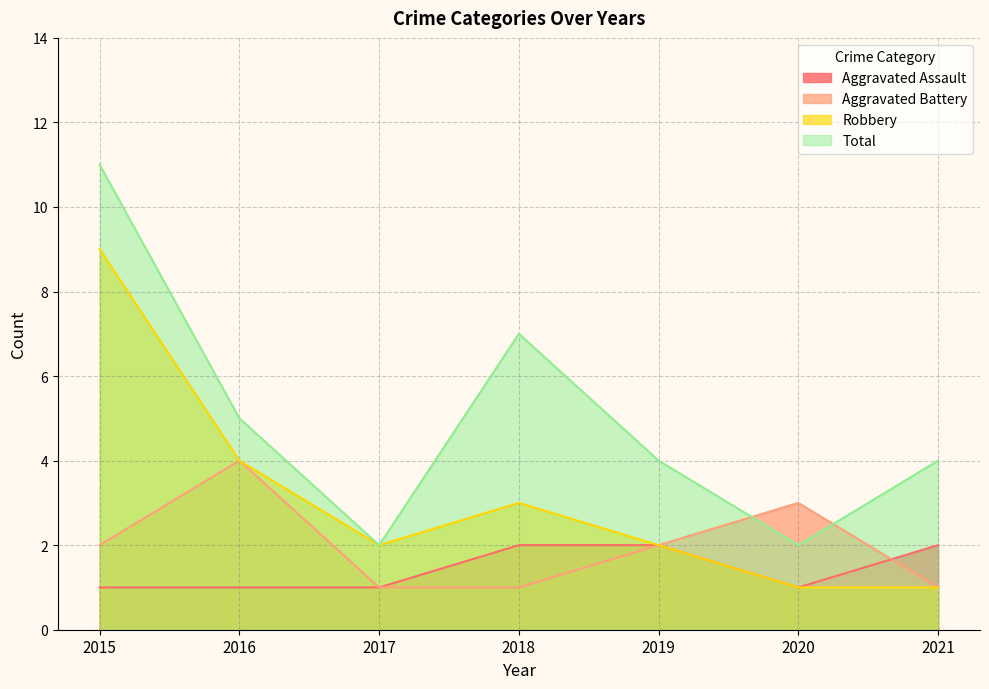

What is the value of the Total point at the 4th from the left?

7